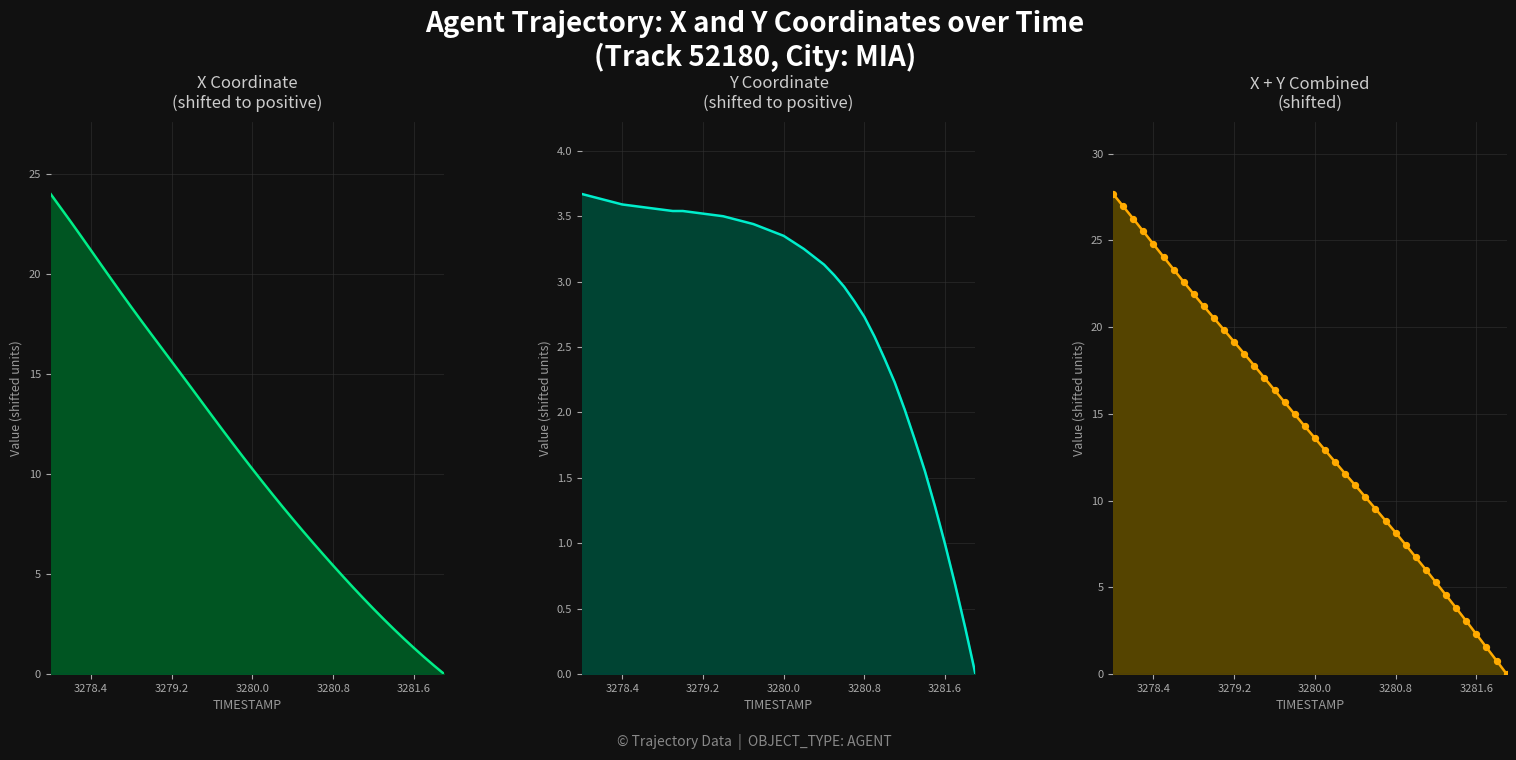

Which series reaches the maximum Y coordinate?

X + Y Combined line